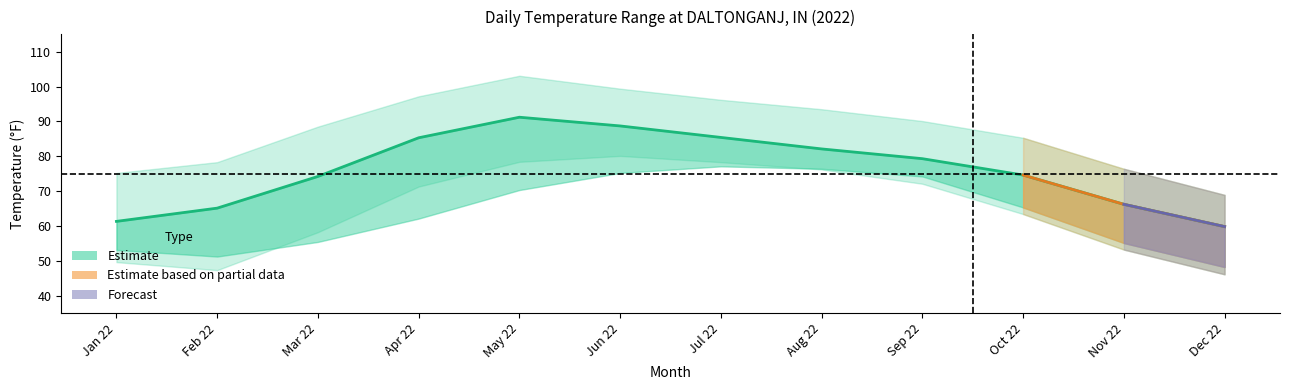

Reading left to right, what are all the values shown in this chart?

TEMP: 2022-01=61.3	2022-02=65.1	2022-03=74.2	2022-04=85.3	2022-05=91.2	2022-06=88.7	2022-07=85.4	2022-08=82.1	2022-09=79.3	2022-10=74.6	2022-11=66.2	2022-12=59.8
DEWP: 2022-01=53.1	2022-02=51.2	2022-03=55.4	2022-04=62.1	2022-05=70.3	2022-06=75.2	2022-07=77.1	2022-08=76.4	2022-09=74.2	2022-10=65.3	2022-11=55.1	2022-12=48.2
MAX: 2022-01=75.2	2022-02=78.3	2022-03=88.5	2022-04=97.2	2022-05=103.1	2022-06=99.4	2022-07=96.2	2022-08=93.5	2022-09=90.1	2022-10=85.3	2022-11=76.4	2022-12=68.9
MIN: 2022-01=49.6	2022-02=47.3	2022-03=58.2	2022-04=71.3	2022-05=78.4	2022-06=80.1	2022-07=78.3	2022-08=76.2	2022-09=72.1	2022-10=63.4	2022-11=53.2	2022-12=46.1